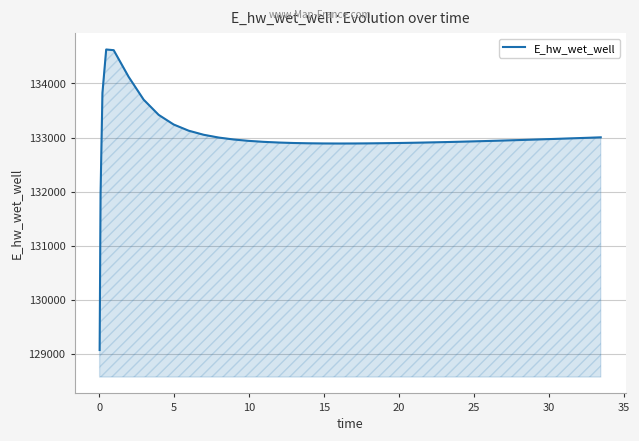

What is the difference between the maximum and minimum values?

5557.7